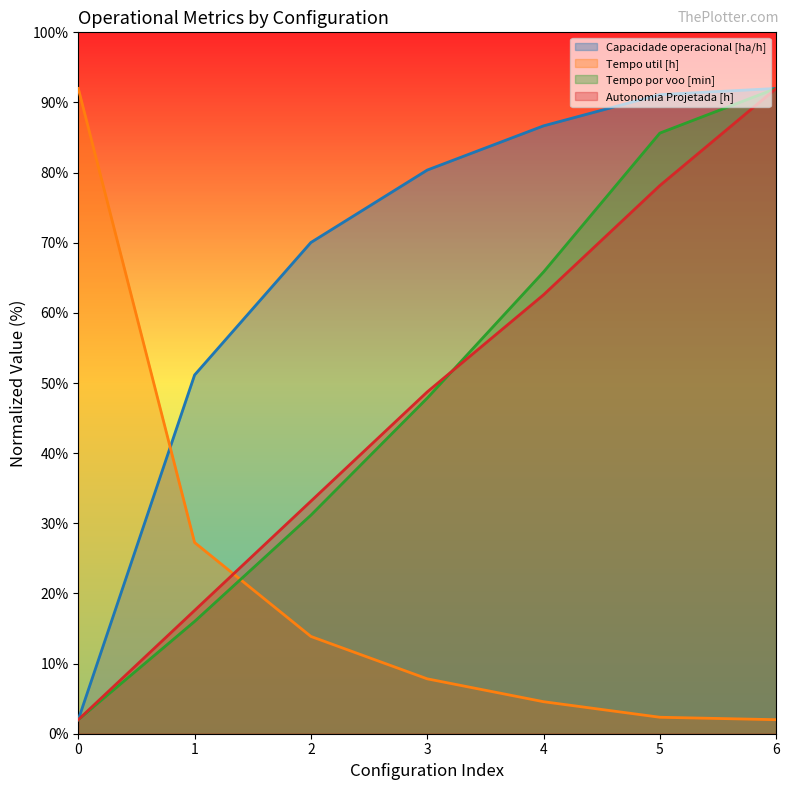

True or false: Tempo por voo [min] has a value of 14.2 at 3.

False